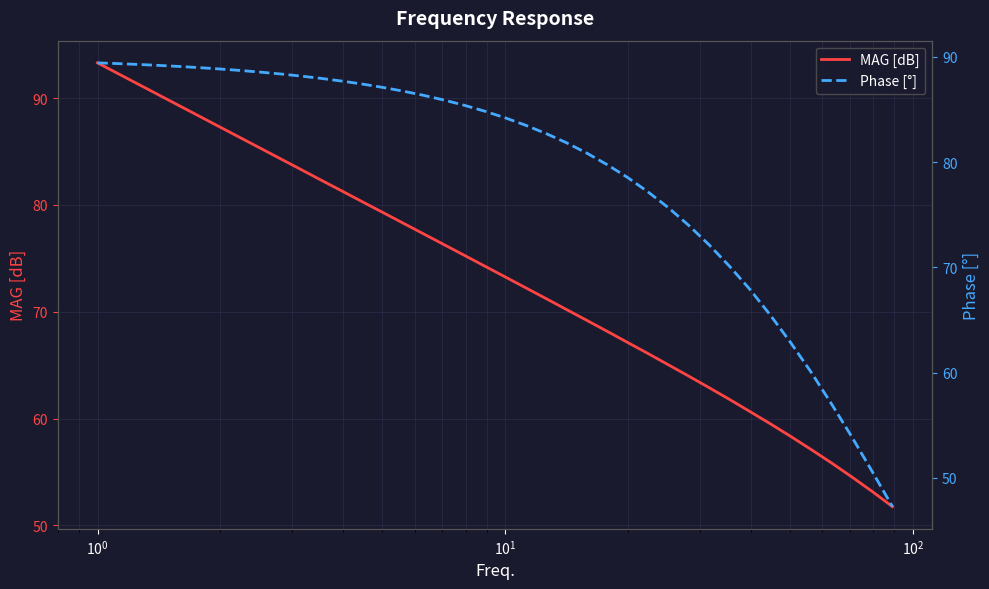

Does the chart display data point markers on the line(s)?

No